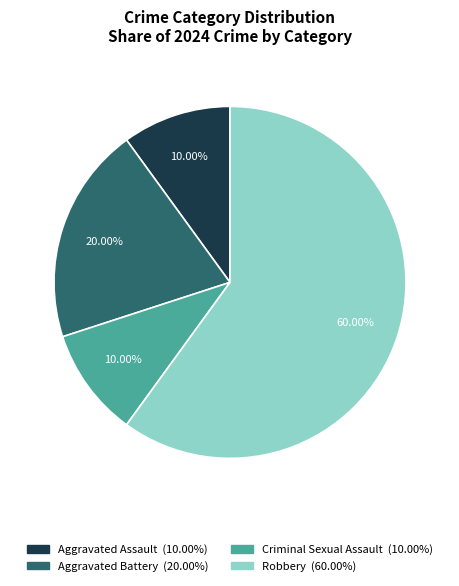

What is the largest slice in the pie chart?

Robbery